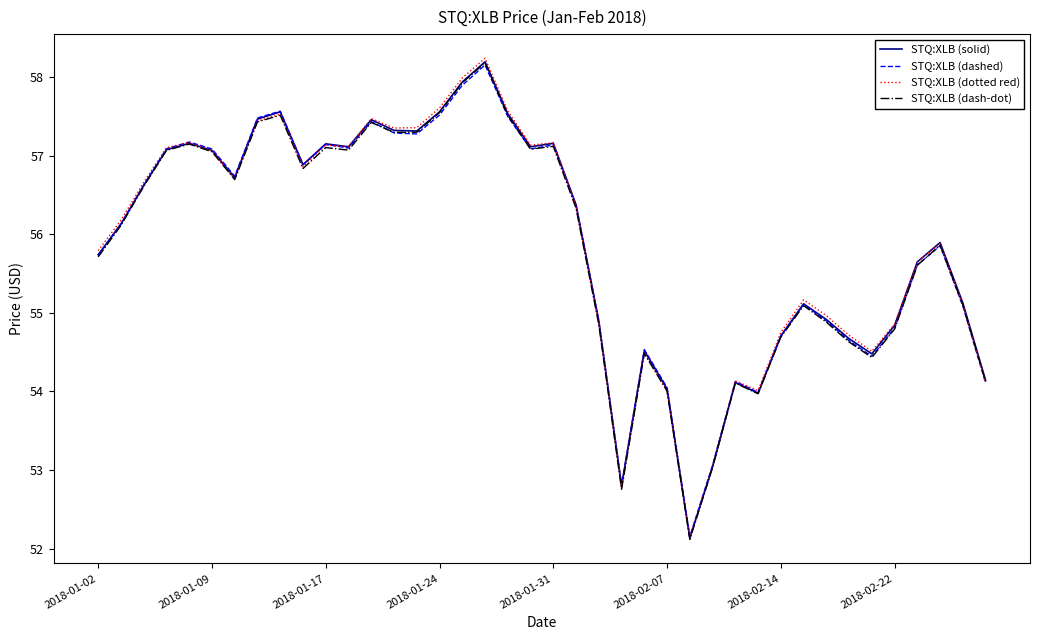

Which series has the largest range (max minus min)?

STQ:XLB (dotted red)